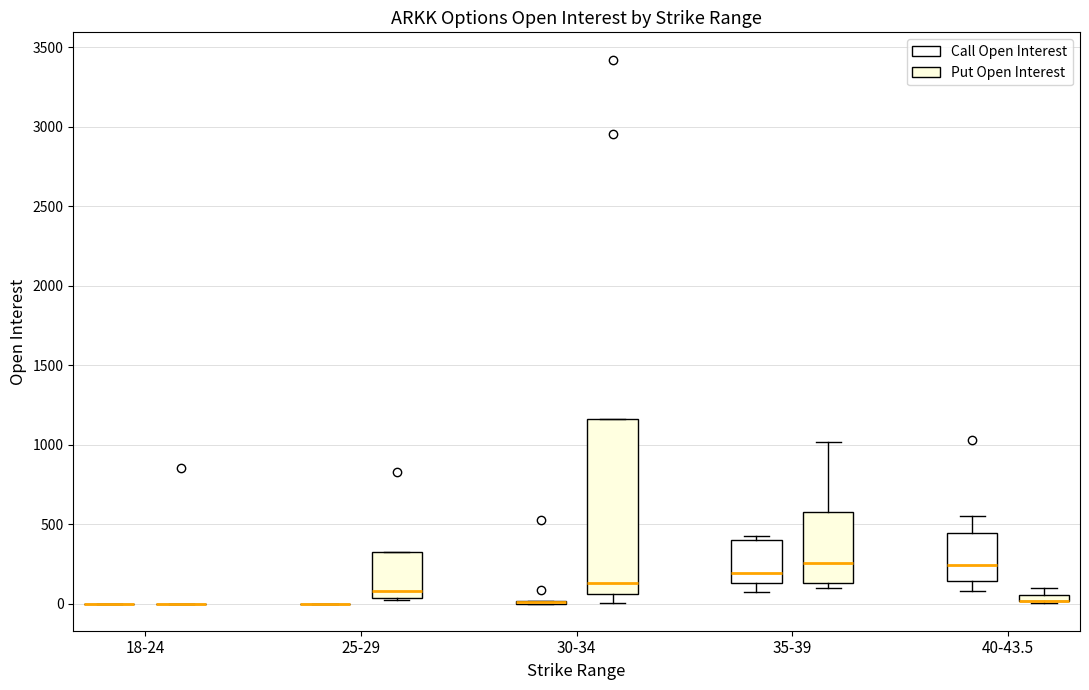

Comparing the boxes themselves (not the whiskers), which one is the tallest?

30-34 (Put Open Interest)